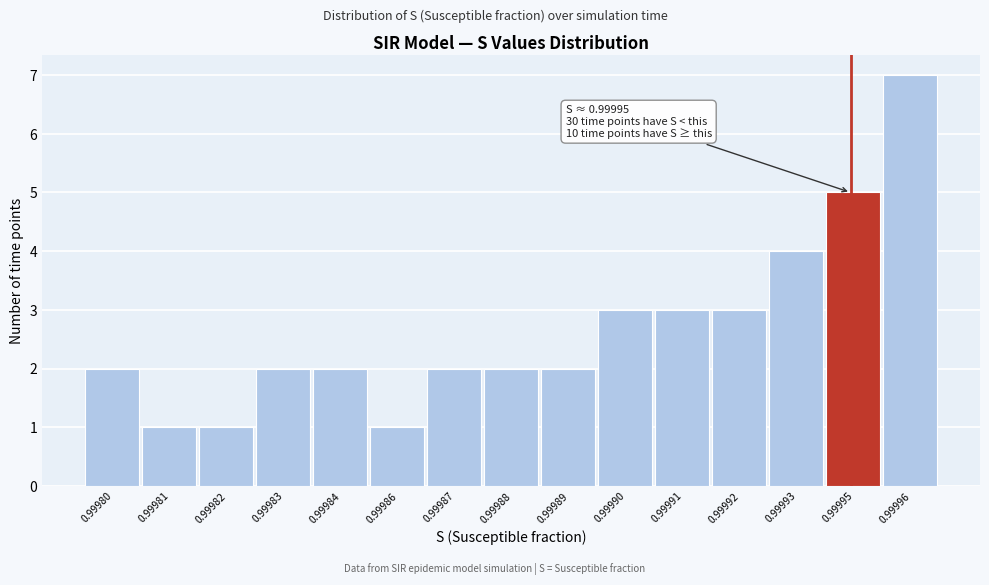

Reading right to left, extract all data points from this chart.

0.99996=7	0.99995=5	0.99993=4	0.99992=3	0.99991=3	0.99990=3	0.99989=2	0.99988=2	0.99987=2	0.99986=1	0.99984=2	0.99983=2	0.99982=1	0.99981=1	0.99980=2